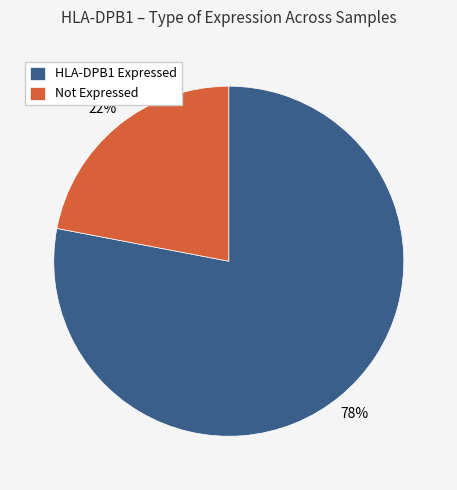

Is the sum of Not Expressed and HLA-DPB1 Expressed greater than half?

Yes